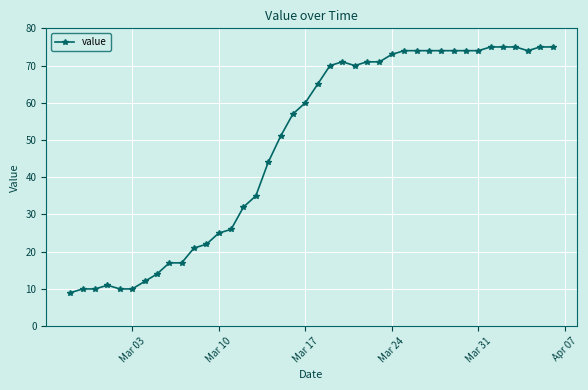

What is the difference between the maximum and second lowest values?

65